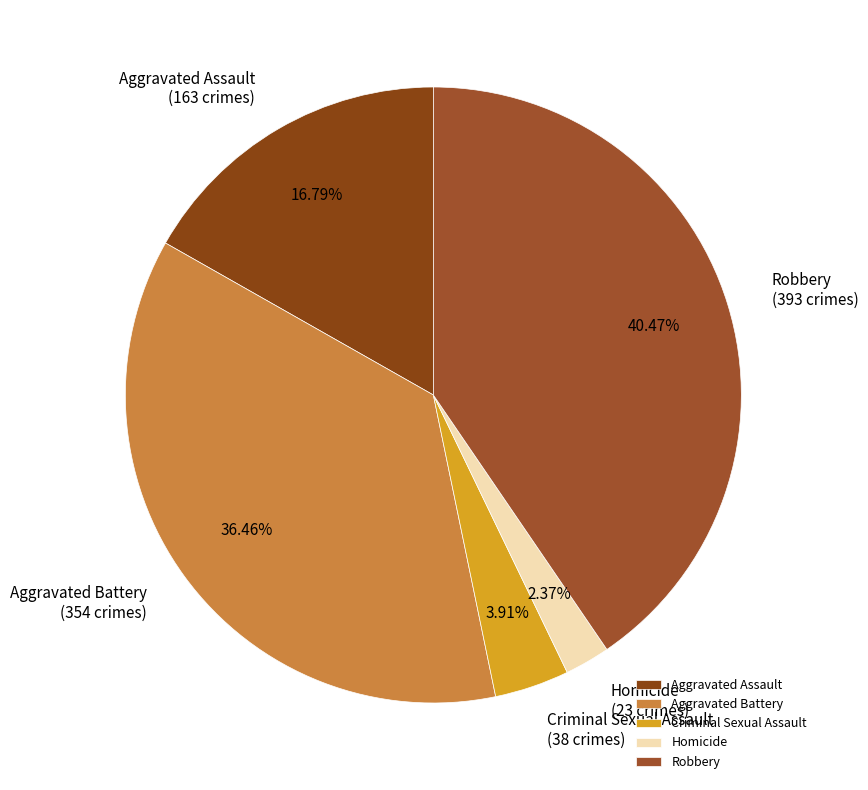

To the nearest percent, what portion does Aggravated Assault represent?

17%